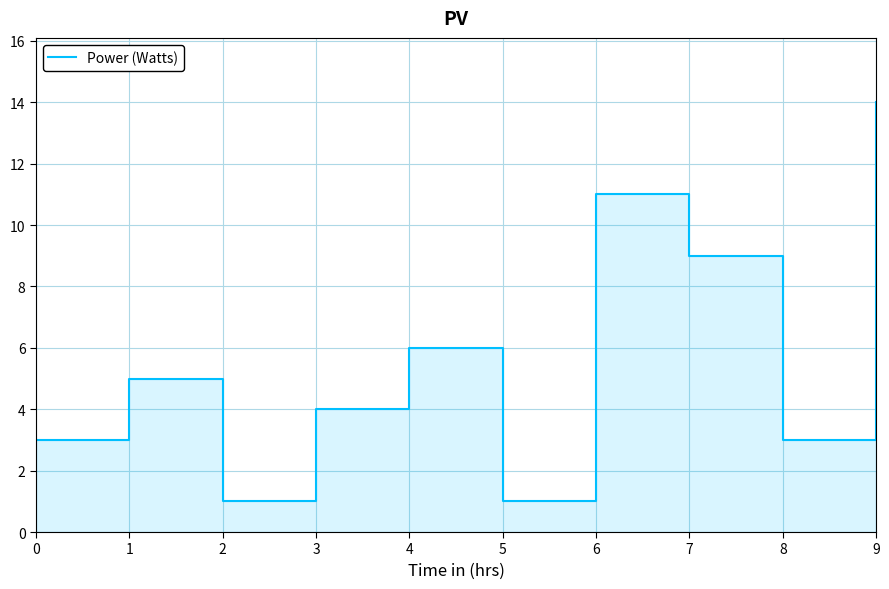

Rank the categories by value from lowest to highest.

2, 5, 0, 8, 3, 1, 4, 7, 6, 9